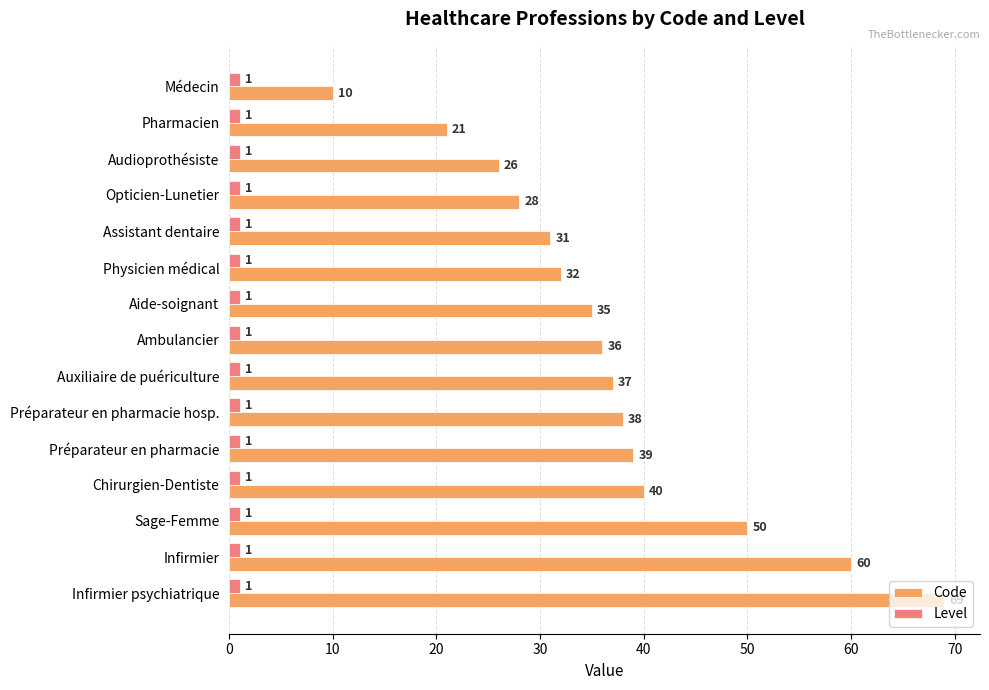

At which category is the sum across all series the highest?

Infirmier psychiatrique